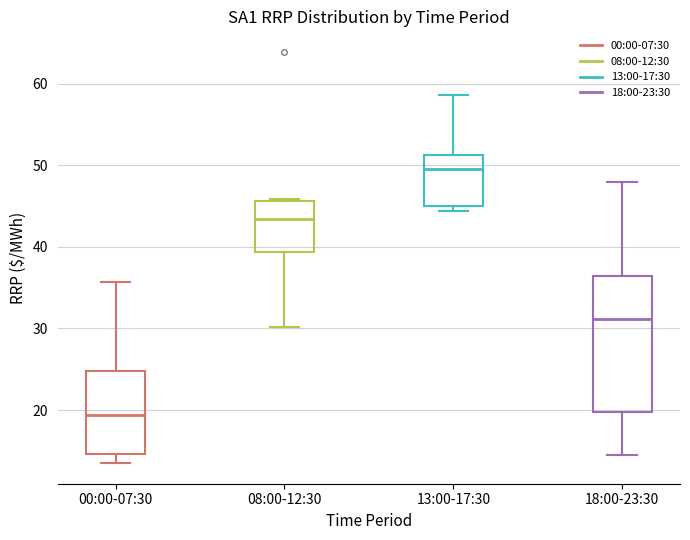

Reading left to right, transcribe this box plot: for each box, give where its median line is, the range the box spans, and where its two whiskers end, as read against the y-axis. The values are not printed on the chart, so give them approximately, as read against the axis.

00:00-07:30: median 19, box 15 to 25, whiskers 13 to 36
08:00-12:30: median 43, box 39 to 46, whiskers 30 to 46 (just above the box's upper edge)
13:00-17:30: median 50, box 45 to 51, whiskers 44 to 59
18:00-23:30: median 31, box 20 to 36, whiskers 15 to 48